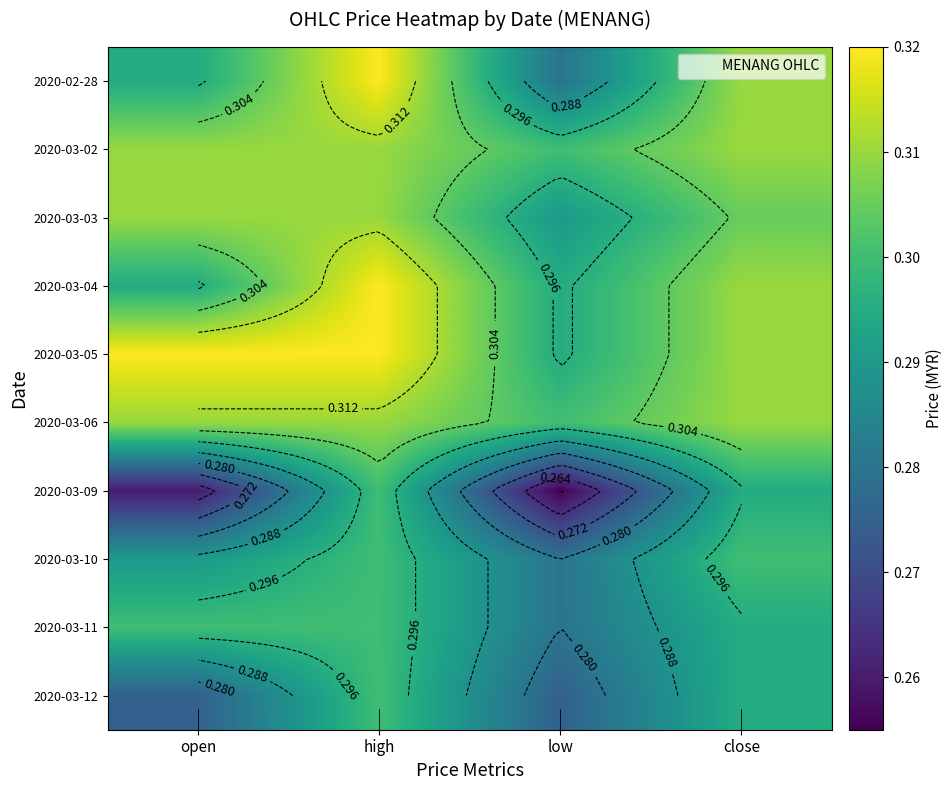

What is the minimum value for 2020-03-03?

0.3